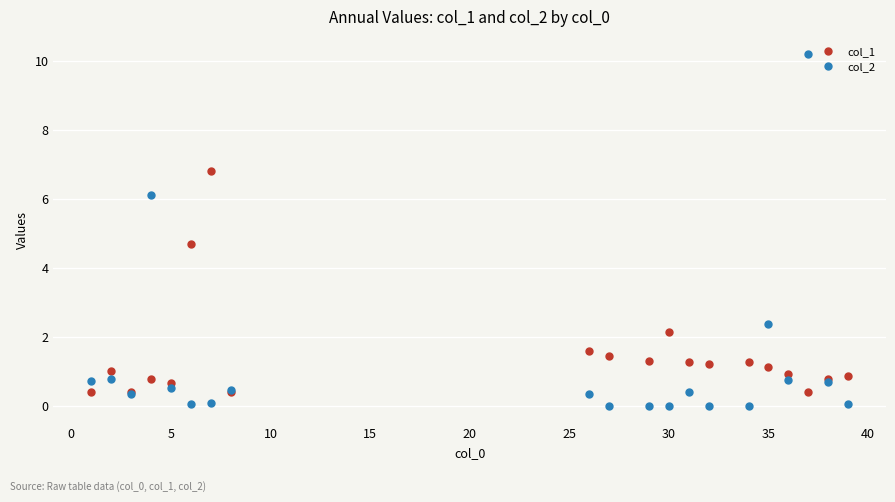

Does the chart have visible grid lines?

Yes